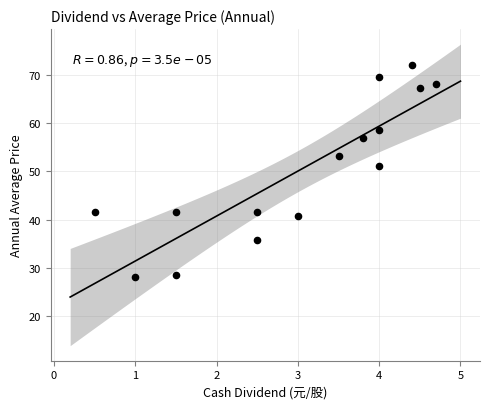

What Y value in the scatter plot is closest to 50?

51.0